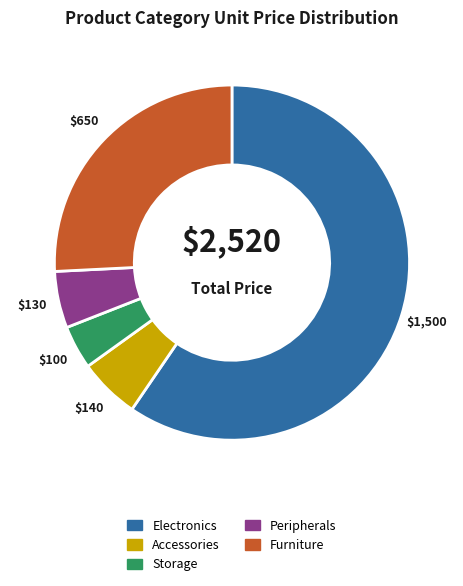

Count the number of slices in the pie.

5